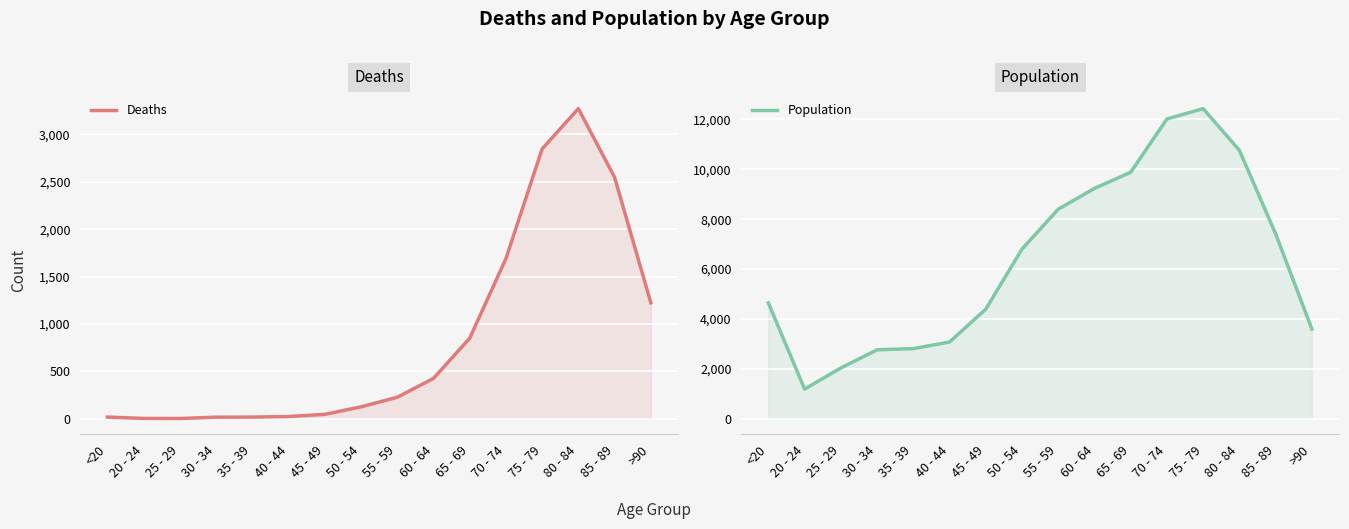

What is the label of the 13th point from the right?

30 - 34